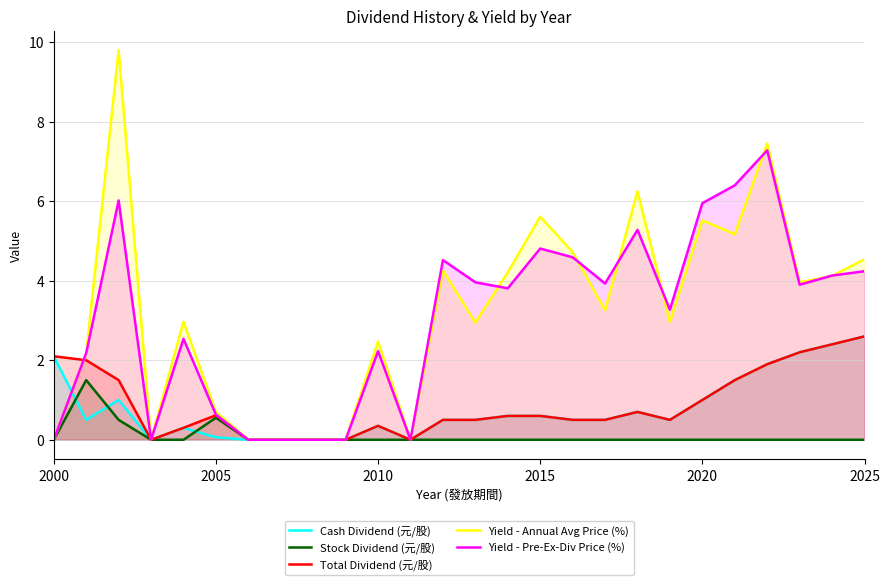

Which series has the largest total across all categories?

Yield - Annual Avg Price (%)